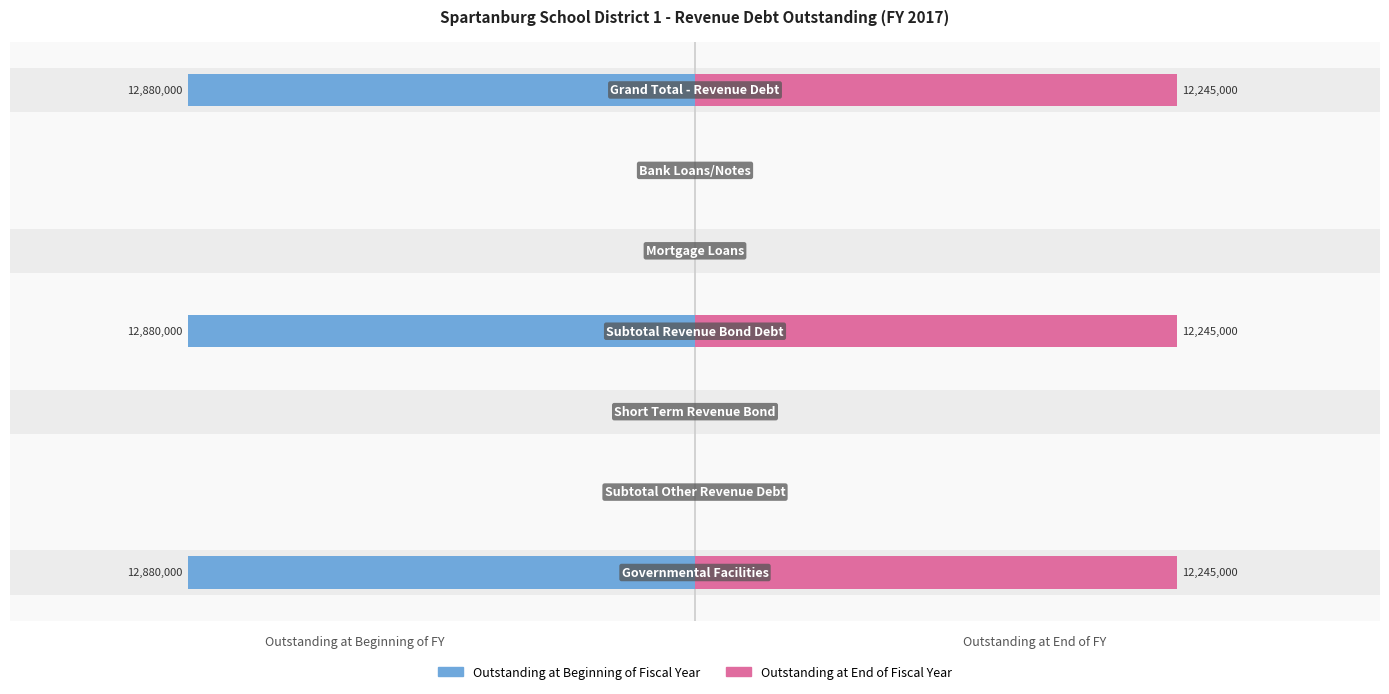

Is the value of Outstanding at Beginning of Fiscal Year at 5 greater than the value of Outstanding at End of Fiscal Year at 6?

No